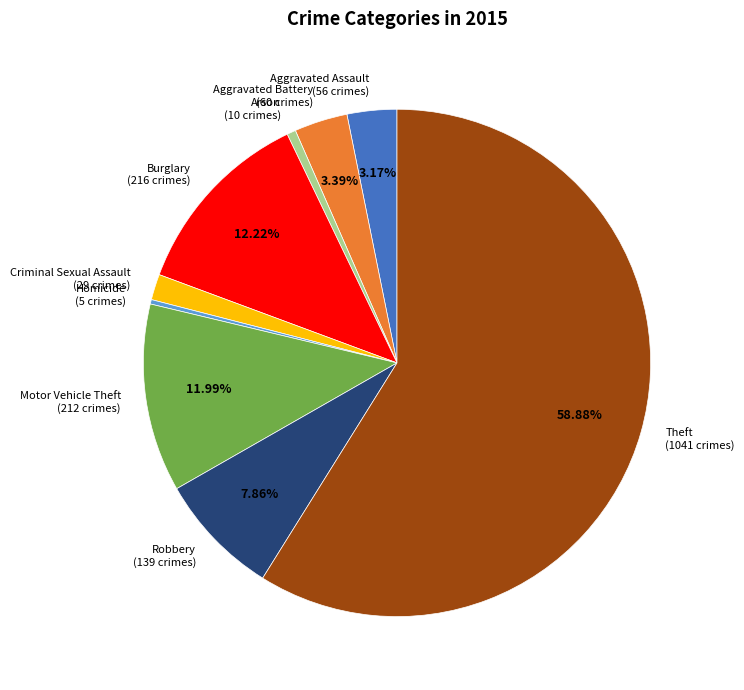

Which slice is the largest?

Theft